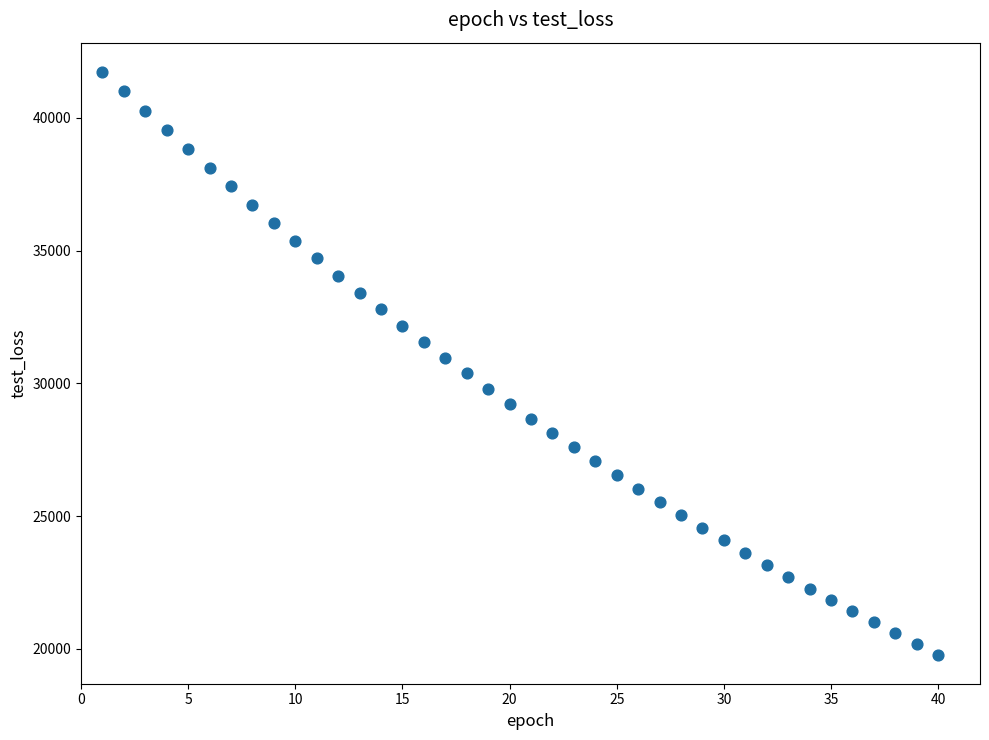

What is the range of X values (max minus min)?

39.0